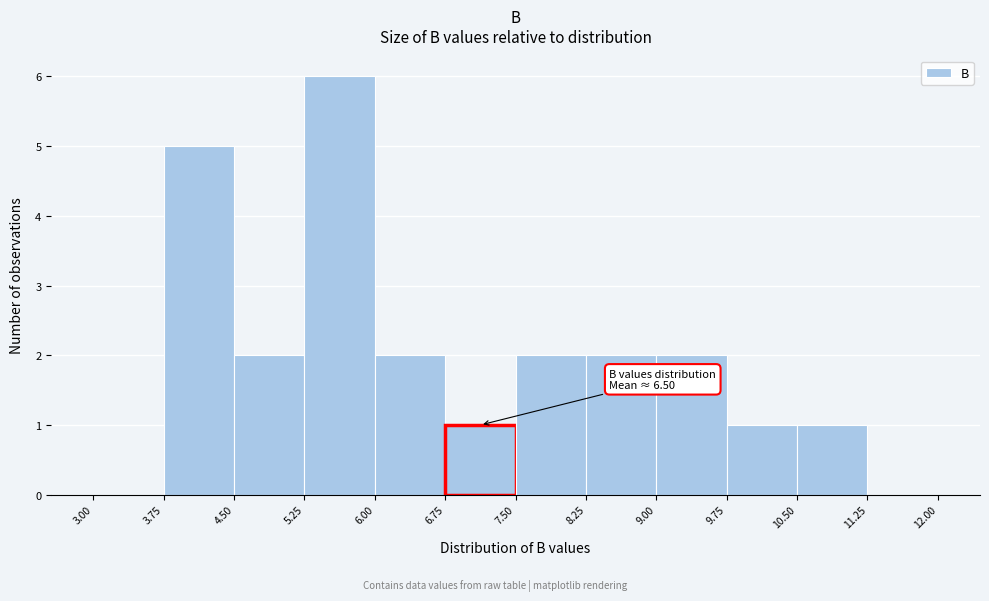

Which range on the x-axis has the tallest bar?

5.25 to 6.00